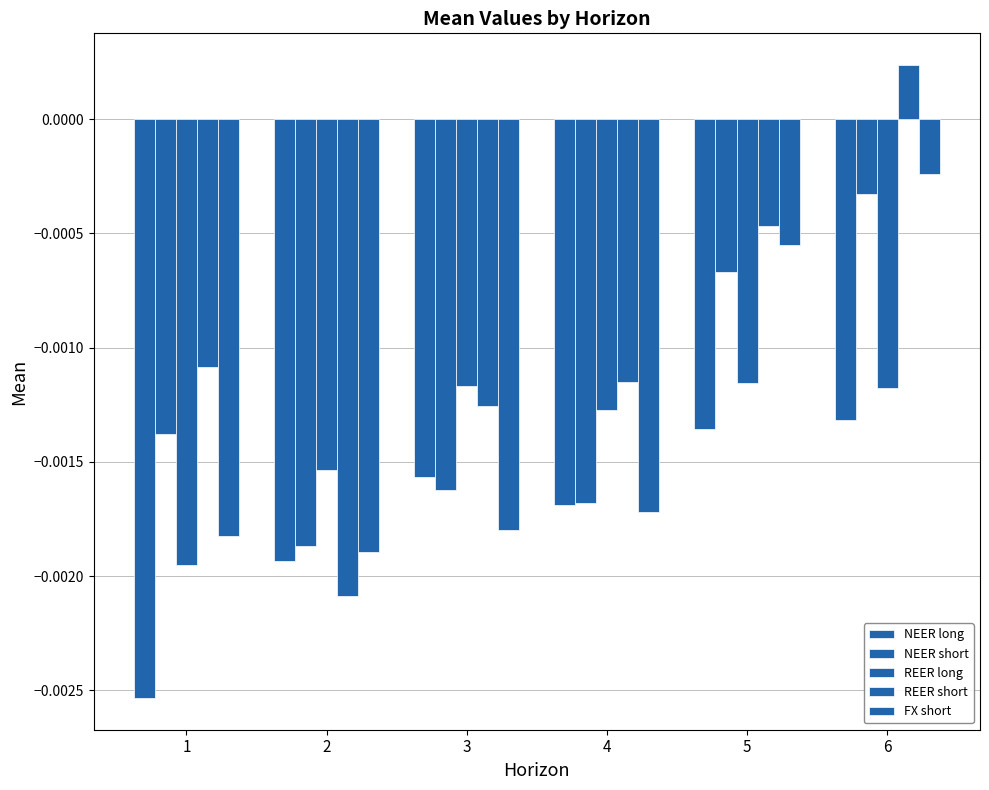

The value of NEER long at 4 is -0.0. True or false?

True